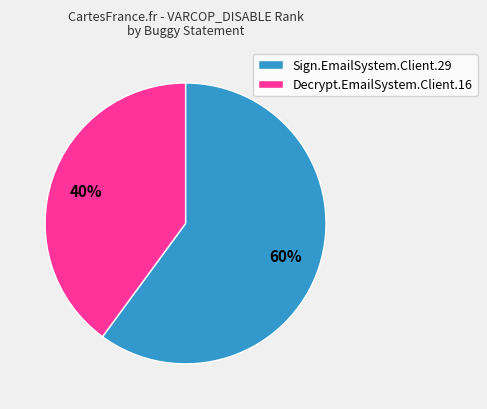

Approximately how many times larger is the value at Sign.EmailSystem.Client.29 compared to Decrypt.EmailSystem.Client.16?

1.5